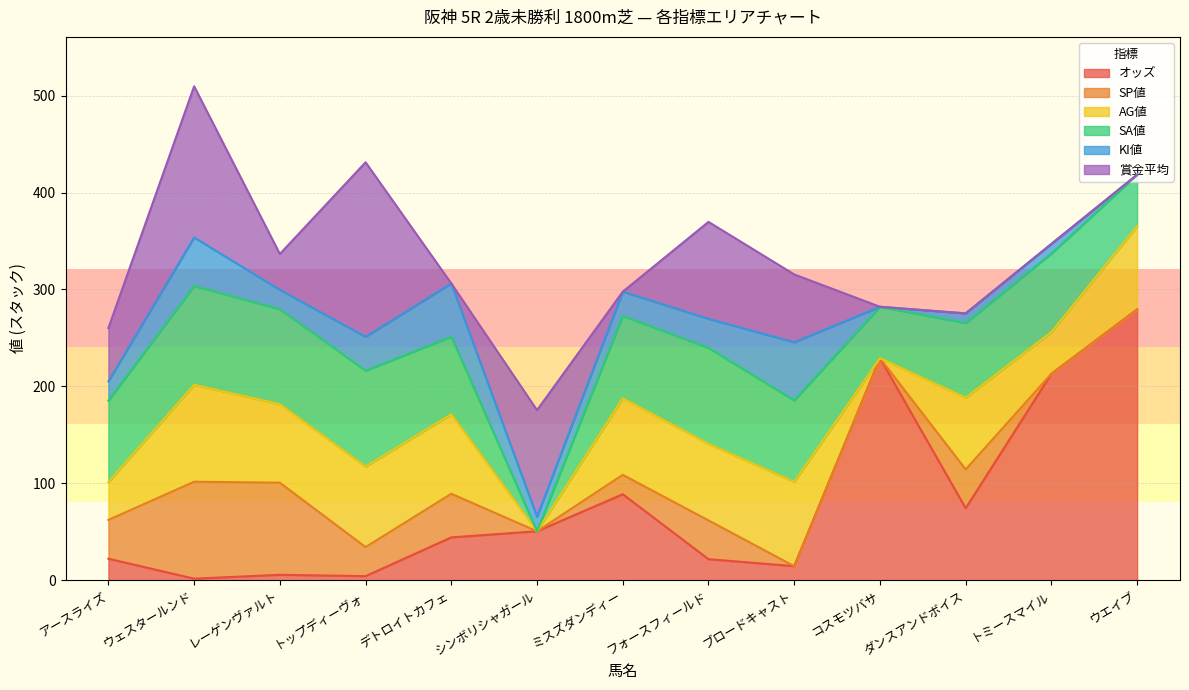

What is the sum of all 賞金平均 values?

708.0